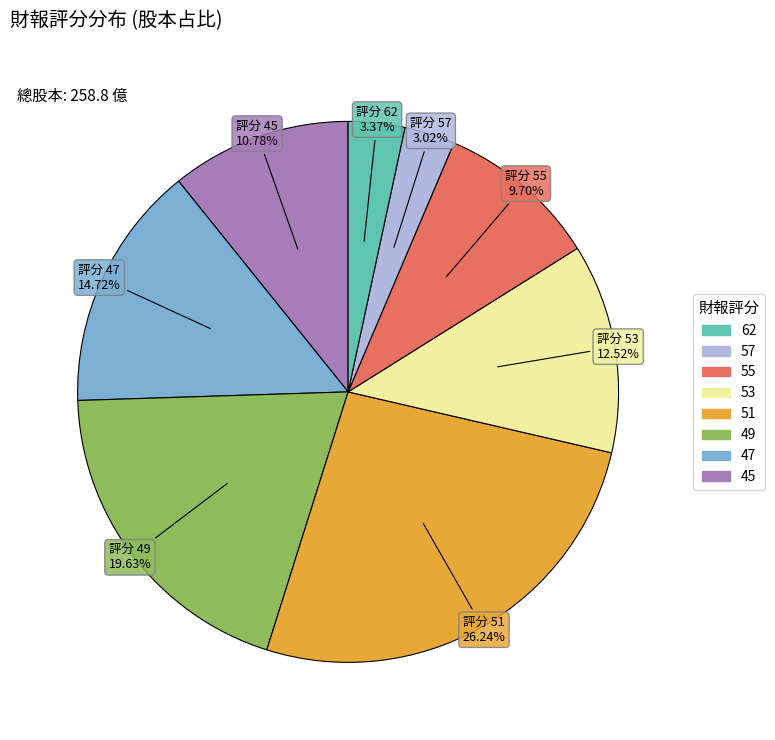

Is there a majority slice in this chart?

No